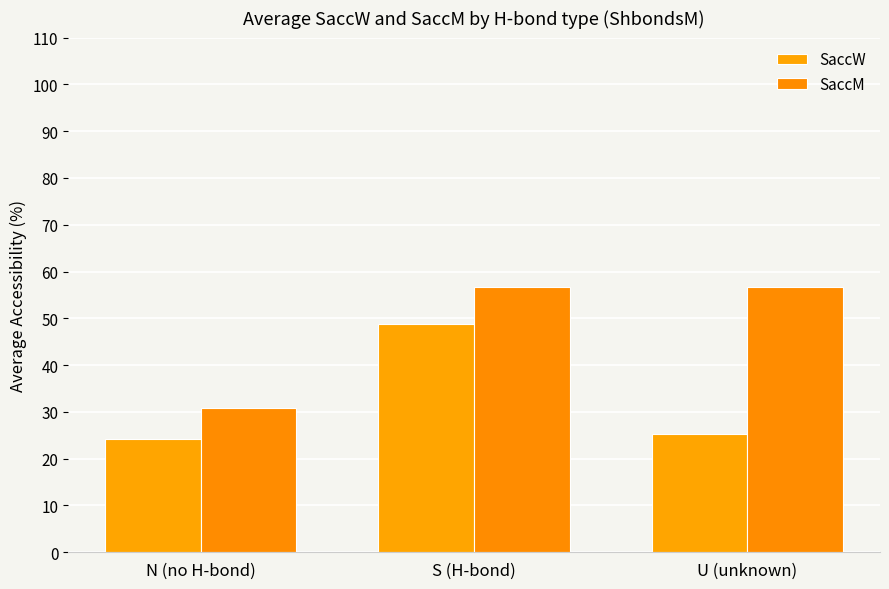

What is the average value of the SaccM series?

48.1